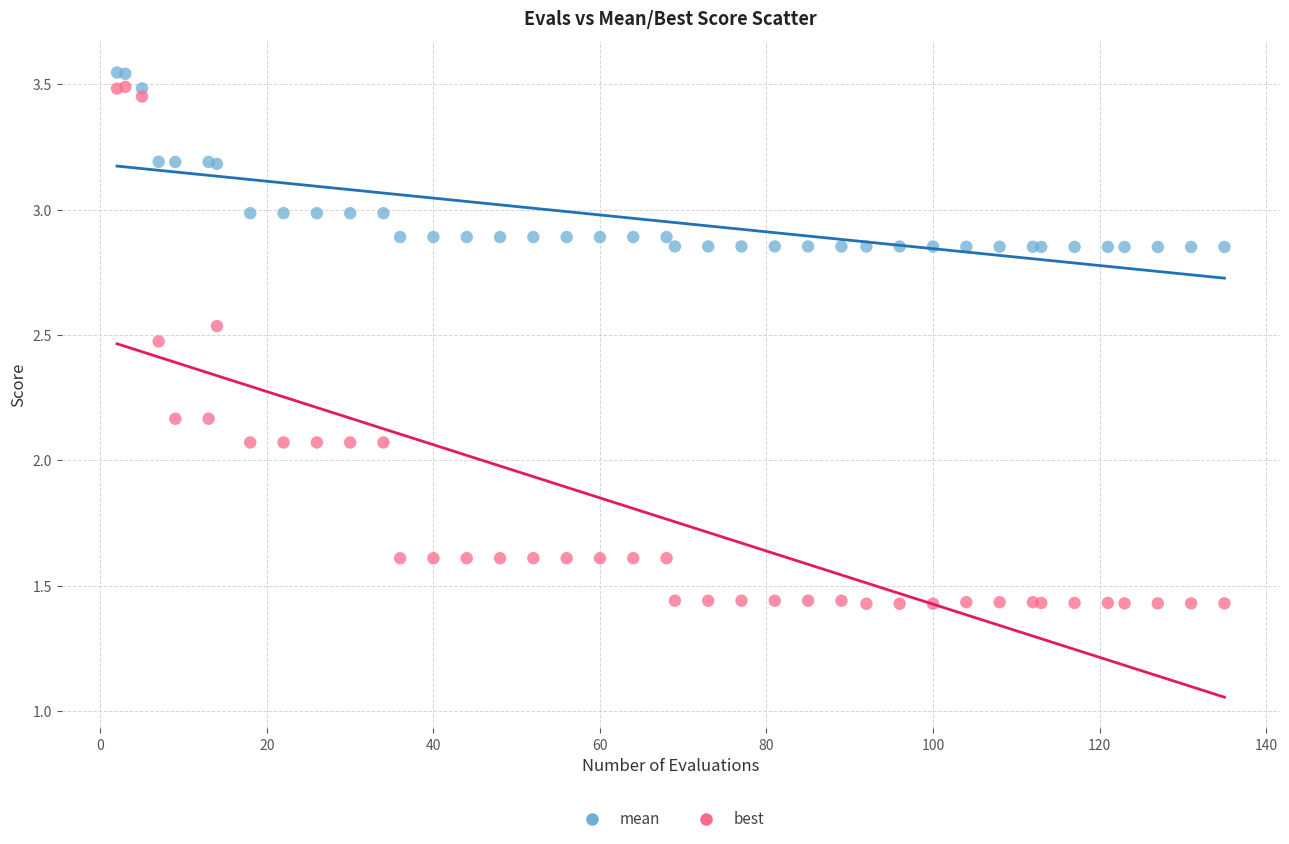

Which series reaches the maximum Y coordinate?

mean